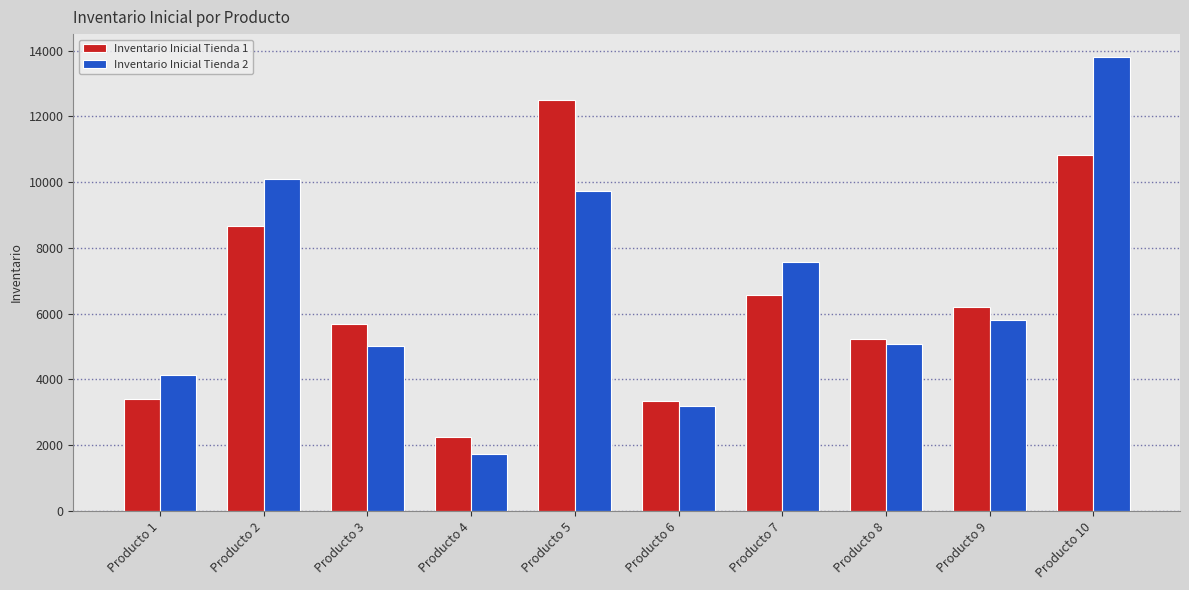

The value of Inventario Inicial Tienda 2 at Producto 8 is 1104.1. True or false?

False